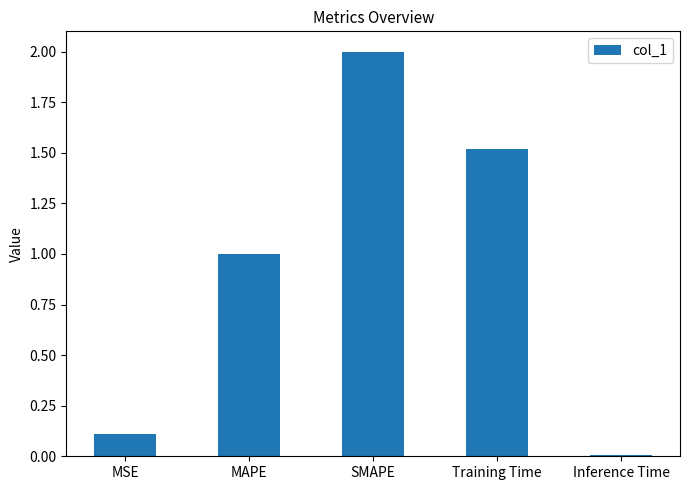

True or false: the data shows 0.6 at Training Time.

False